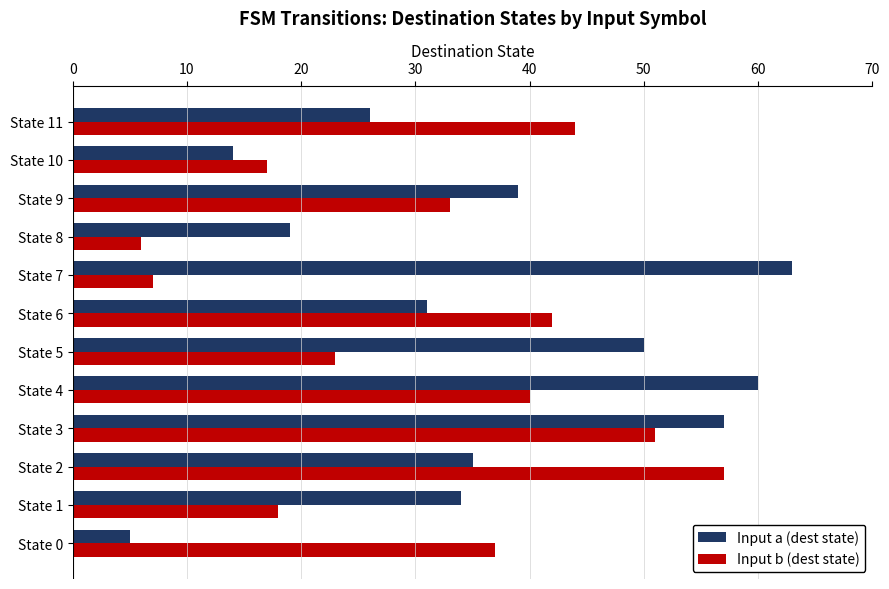

Which category has the lowest value in the Input b (dest state) series?

State 8